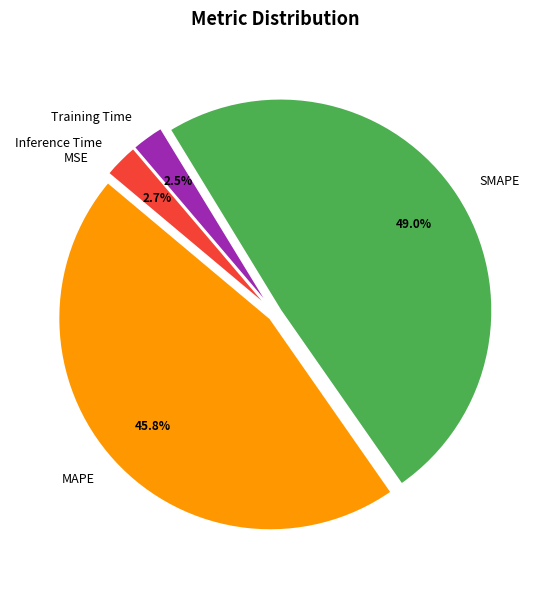

To the nearest percent, what is the difference between the SMAPE and MAPE slice percentages?

3%